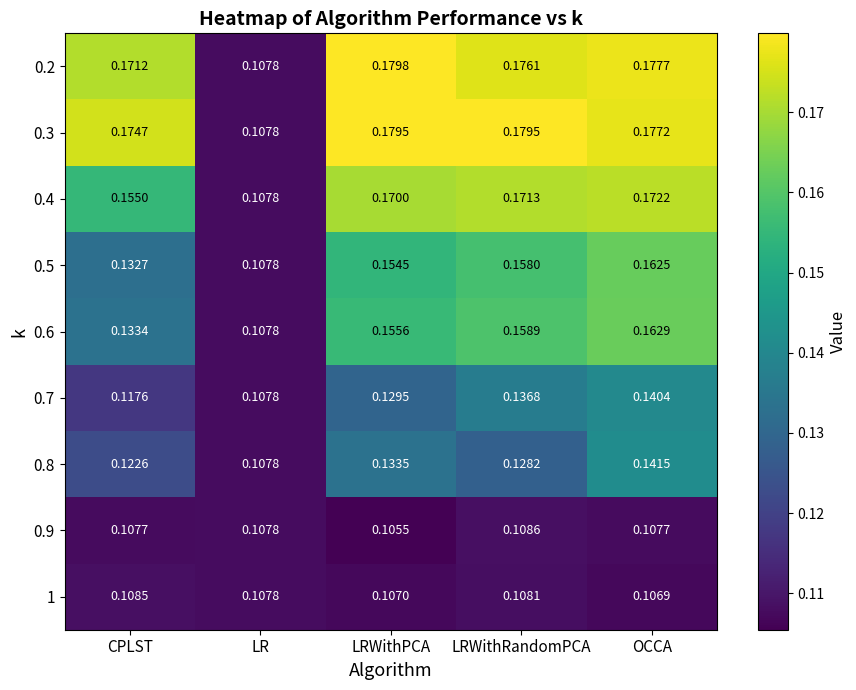

List the labels in order of 0.5 value, smallest first.

LR, CPLST, LRWithPCA, LRWithRandomPCA, OCCA